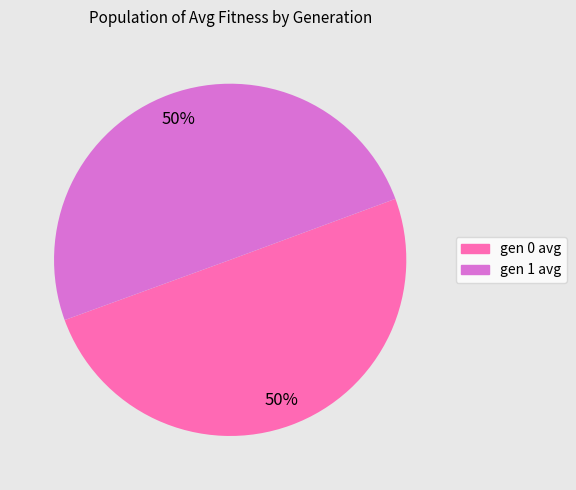

To the nearest percent, what is the average slice percentage?

50%